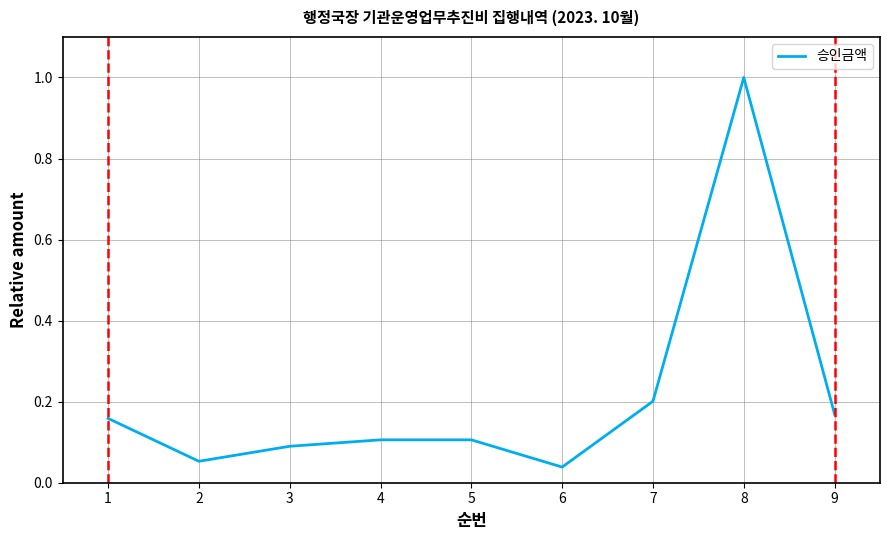

Between 2 and 1, which is larger?

1